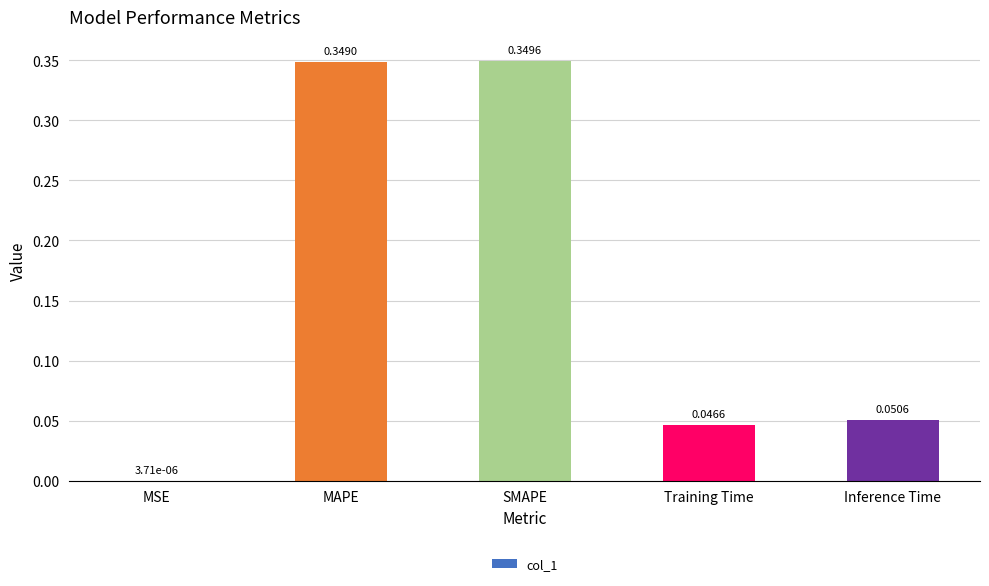

Which label corresponds to the largest value in the chart?

SMAPE